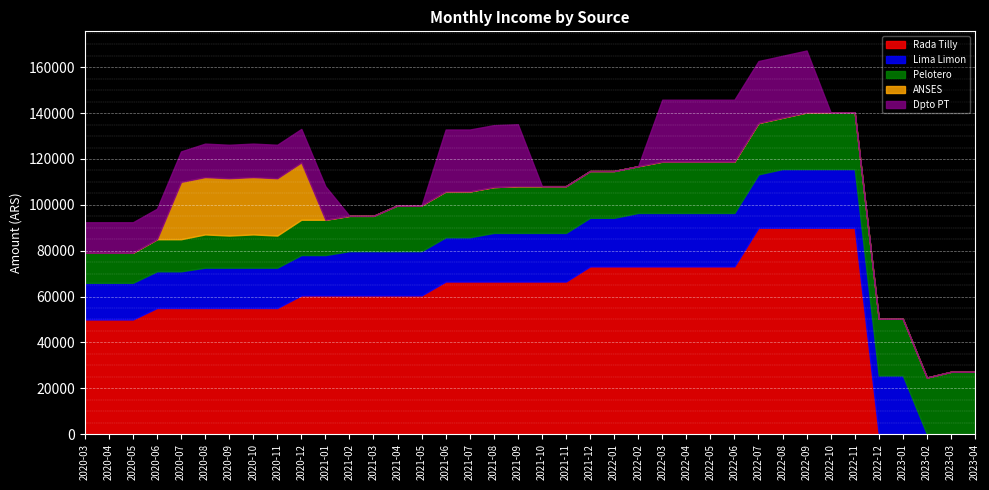

Which category has the highest value across all series?

2022-07